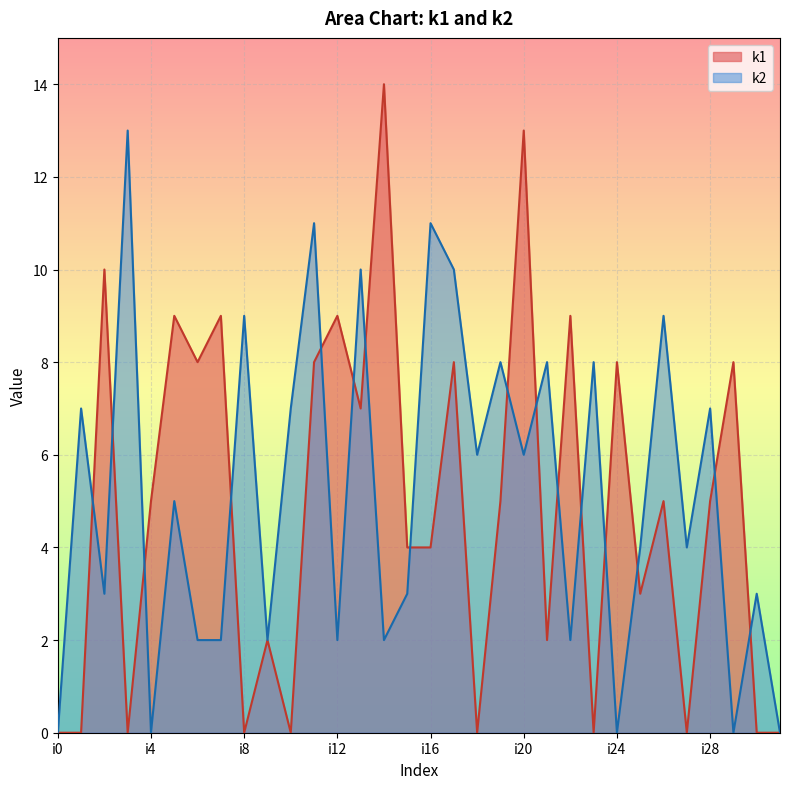

Which has a higher value, i5 or i16?

i5